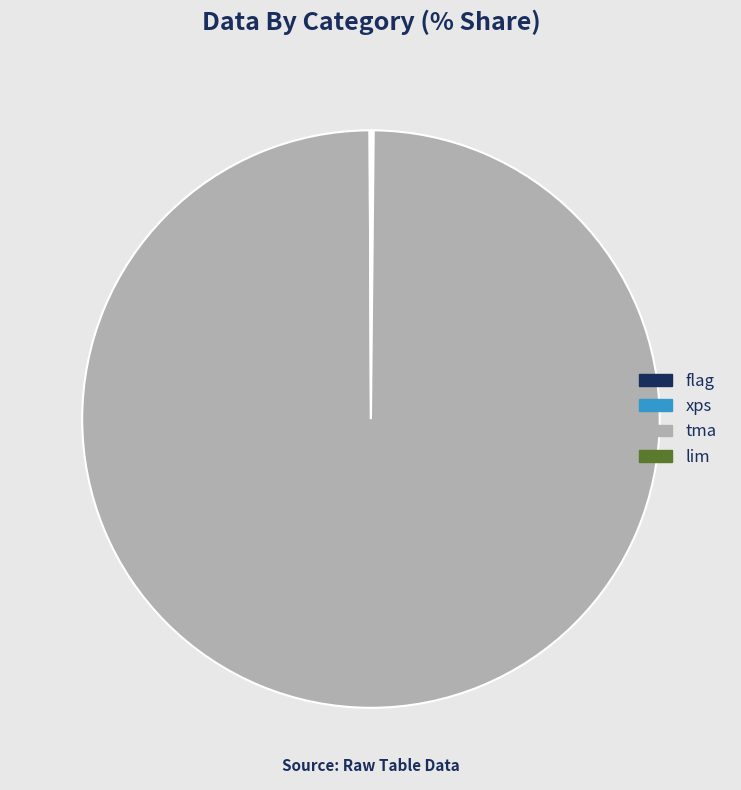

The tma slice represents 100% of the pie. True or false?

True